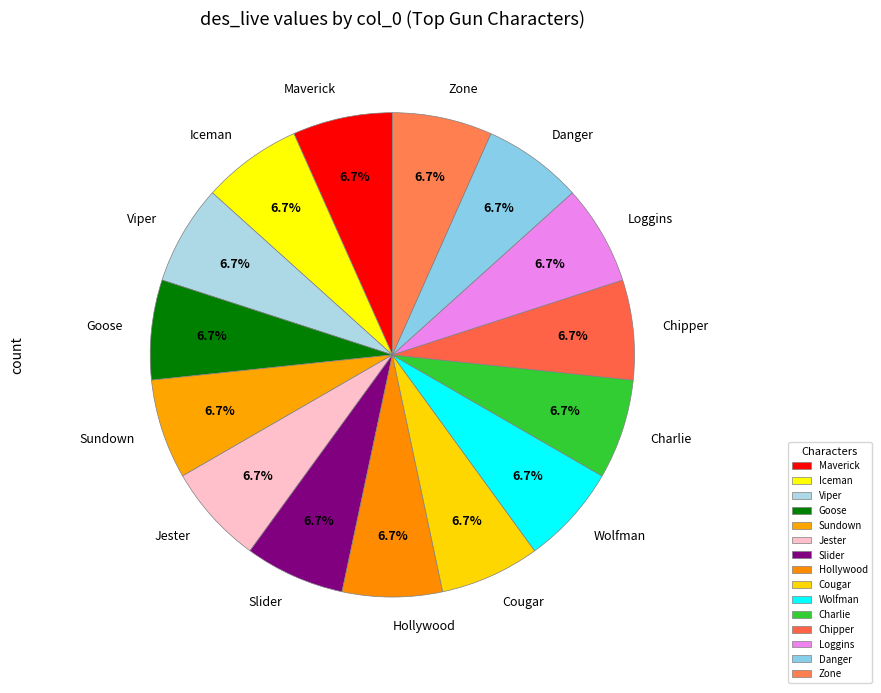

Does Slider account for over 50% of the chart?

No